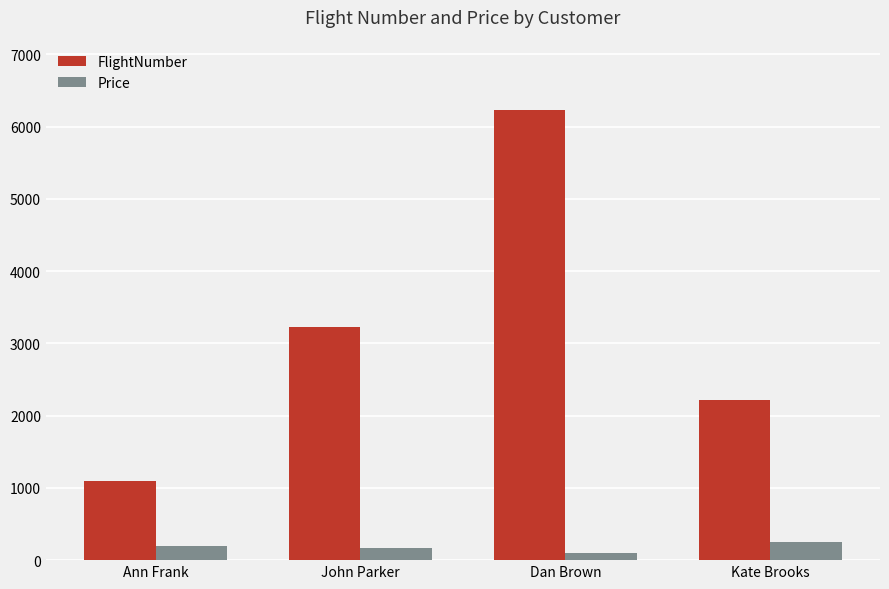

How many categories are shown in the chart?

4